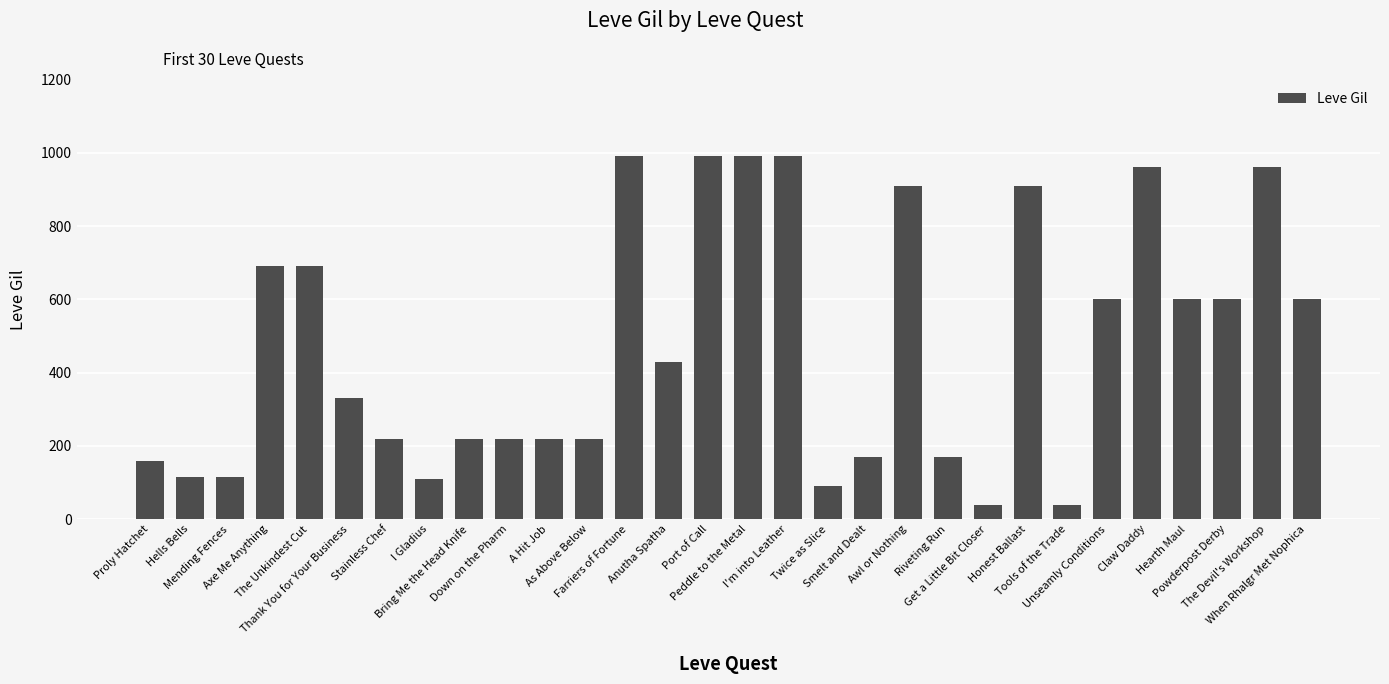

What is the average value?

478